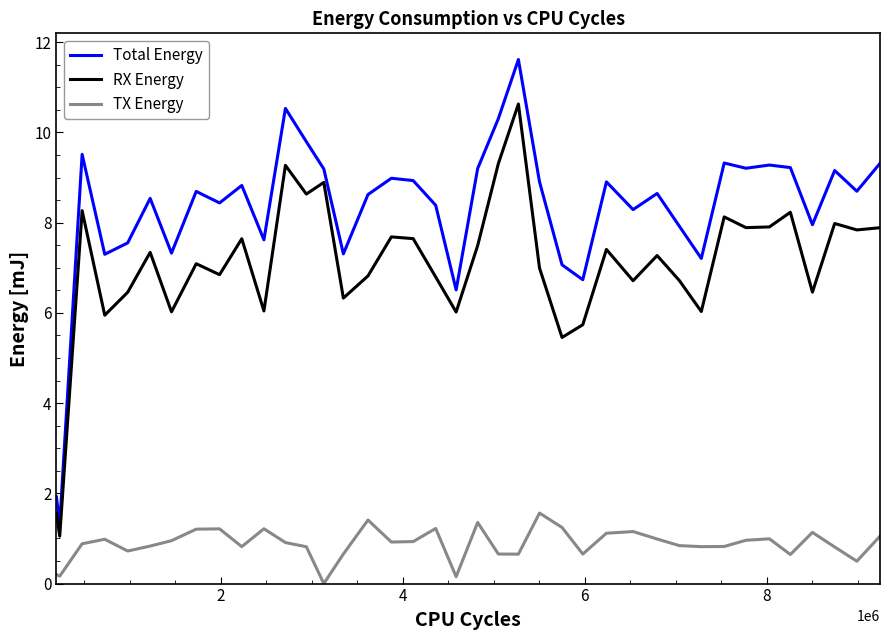

What are all the series names shown in the legend?

Total Energy, RX Energy, TX Energy